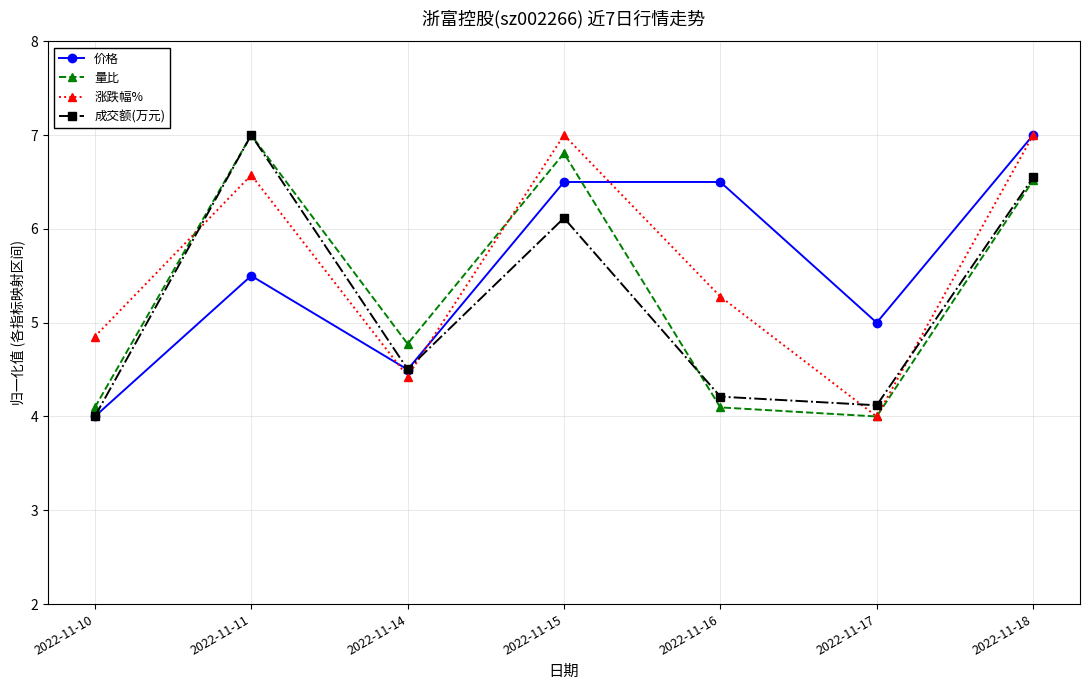

At how many categories does at least one series exceed 4?

7